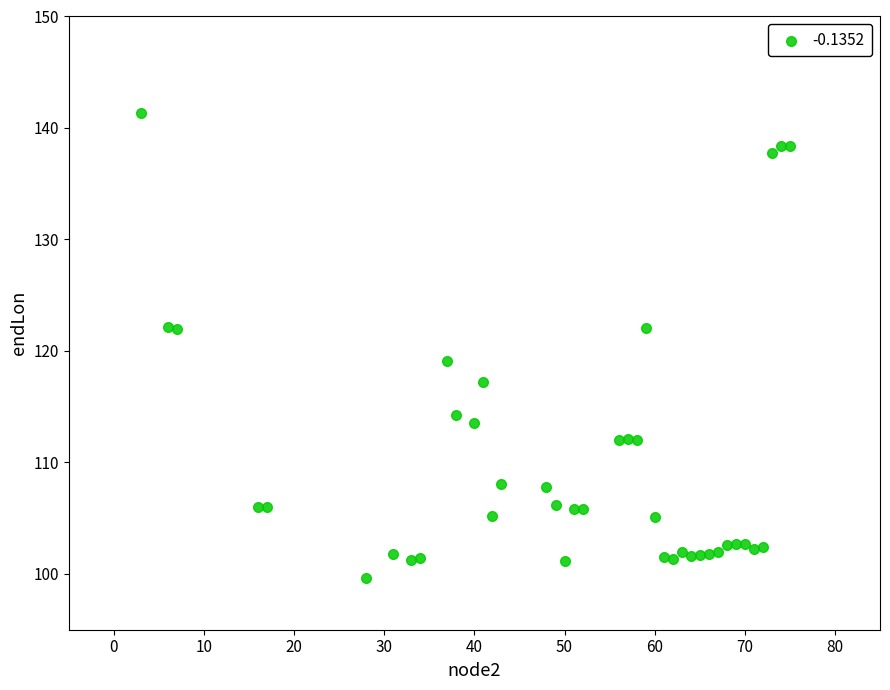

What Y value in the scatter plot is closest to 120?

119.1